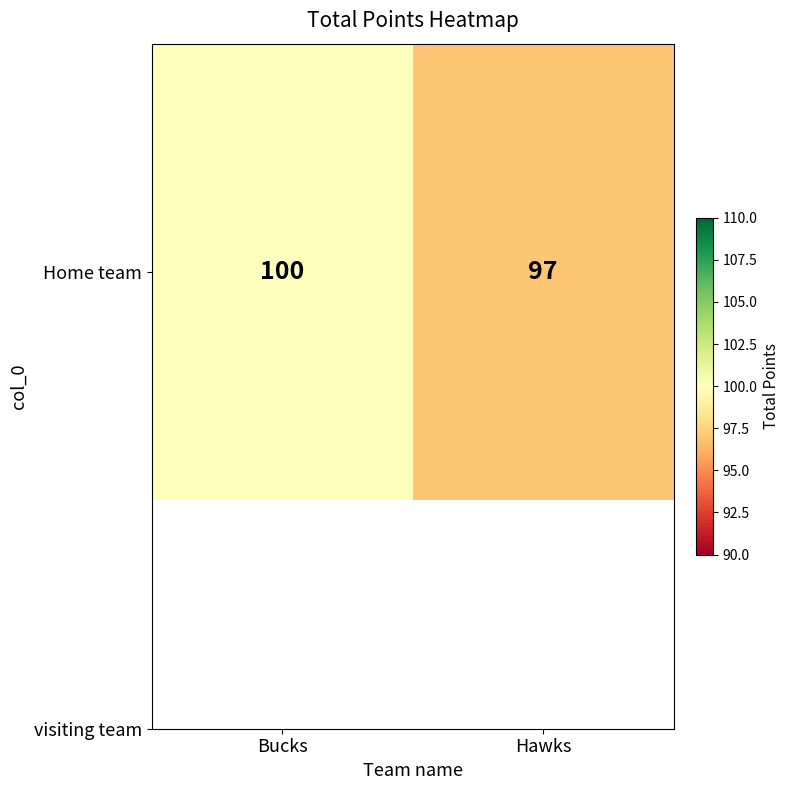

What is the maximum value shown in the chart?

100